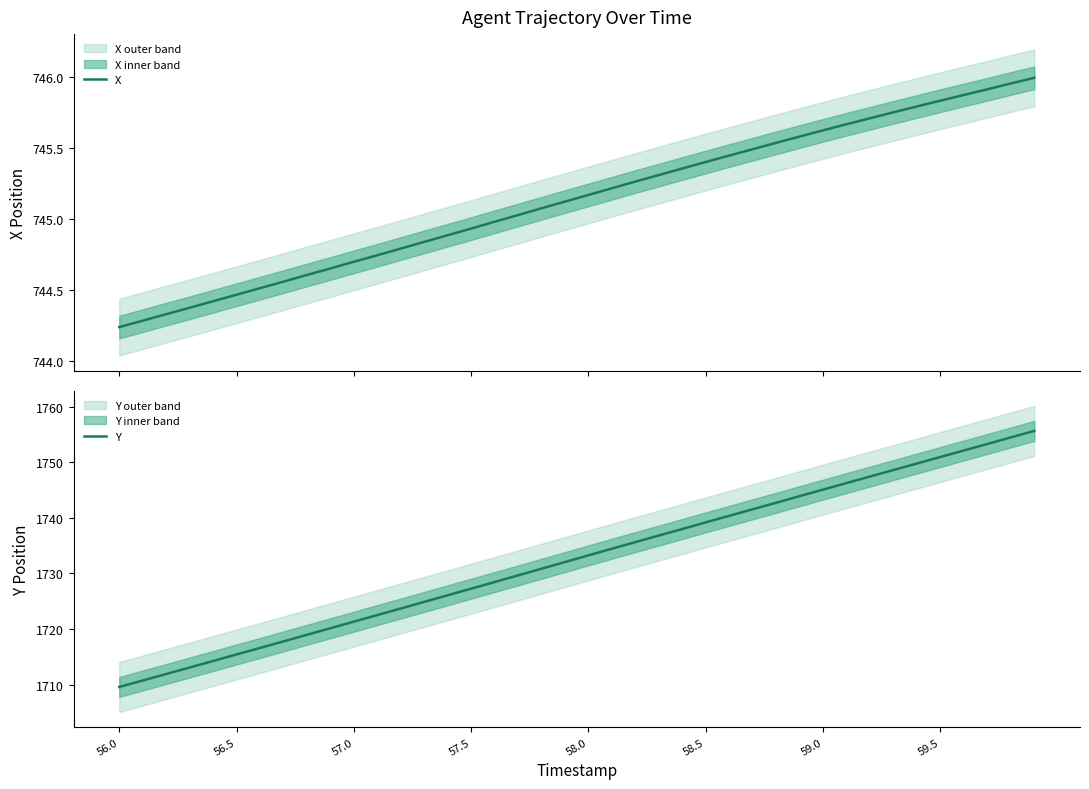

How many values in the Y series exceed 1733?

20